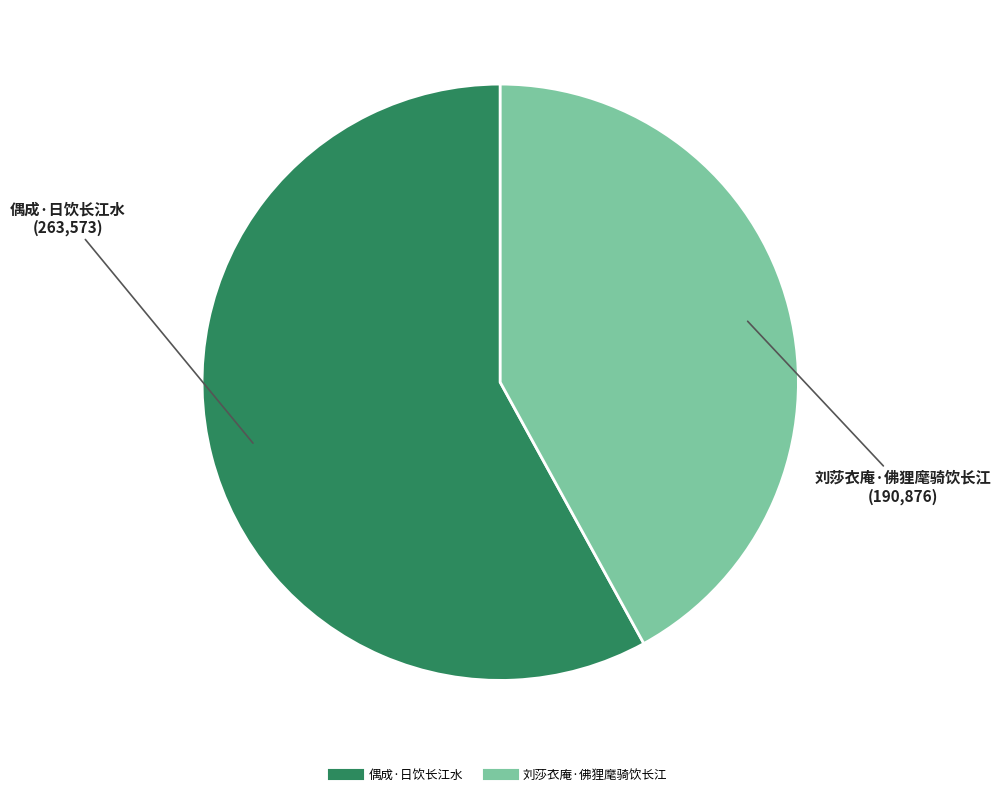

Combined, do 偶成·日饮长江水 and 刘莎衣庵·佛狸麾骑饮长江 account for over 50%?

Yes